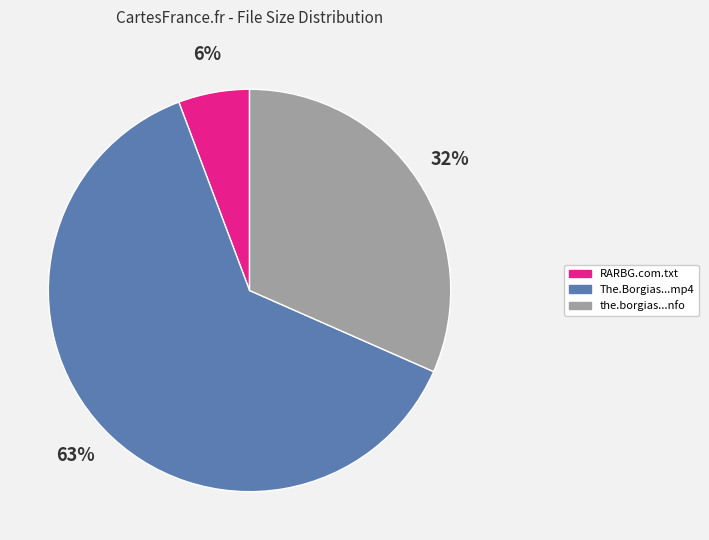

Do the.borgias...nfo and RARBG.com.txt together represent more than half of the pie?

No